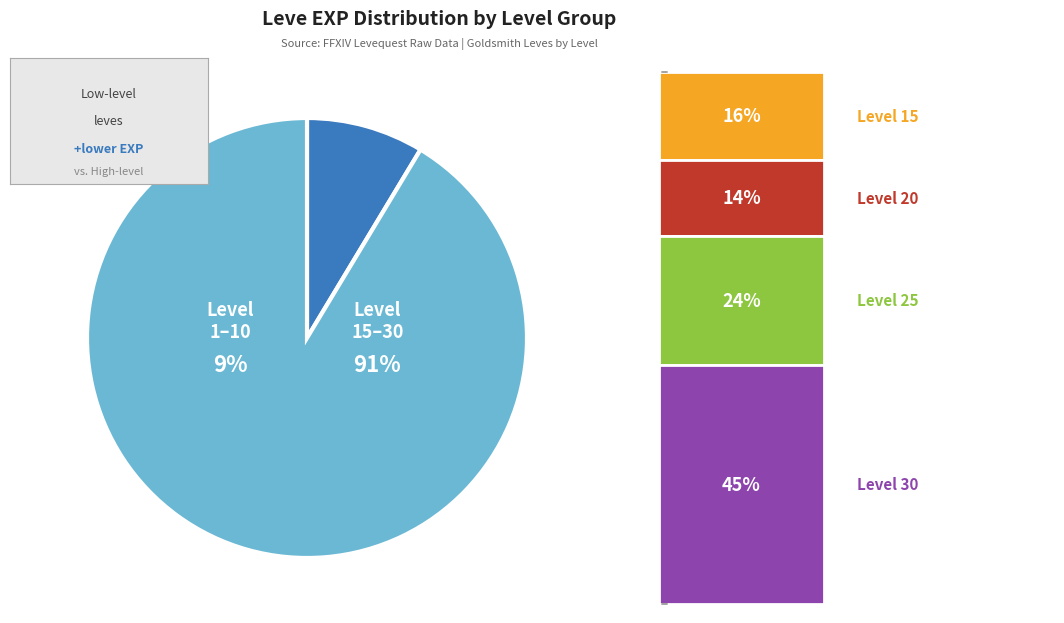

Is Level 10 the majority of the pie?

No